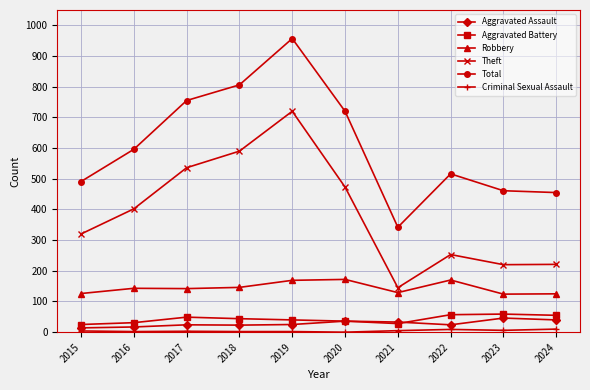

Does the chart have visible grid lines?

Yes